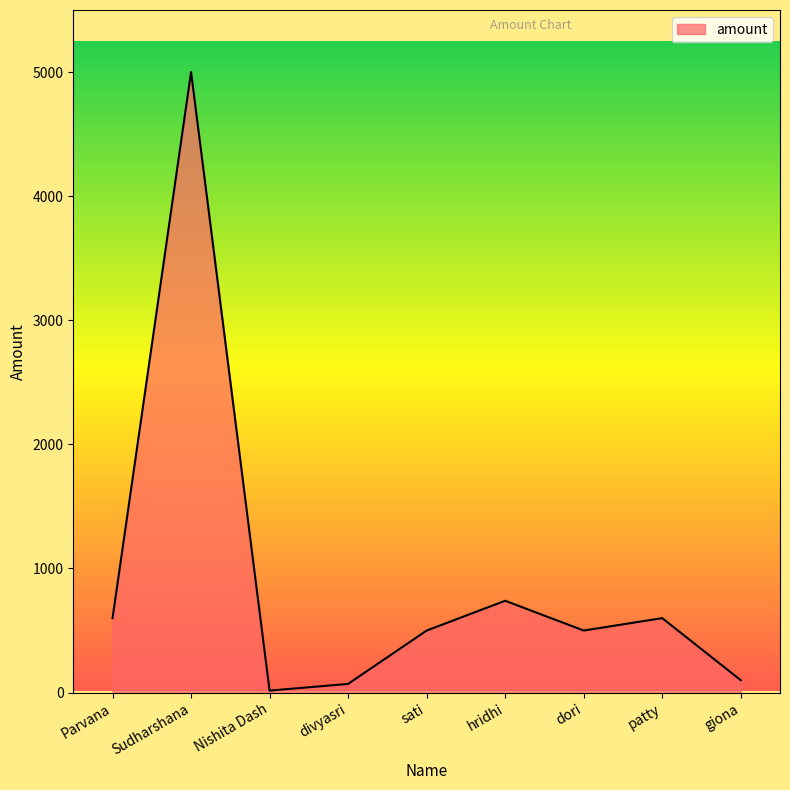

Which has a higher value, Sudharshana or hridhi?

Sudharshana